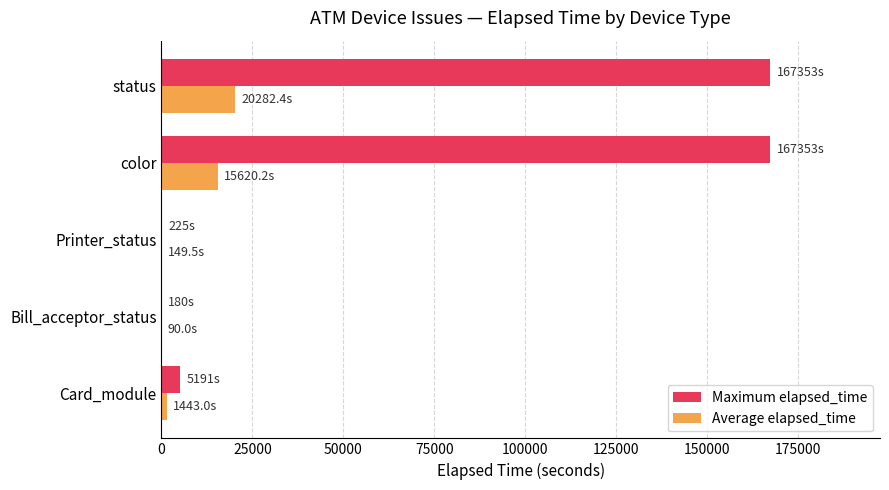

Which series has the largest total across all categories?

Maximum elapsed_time